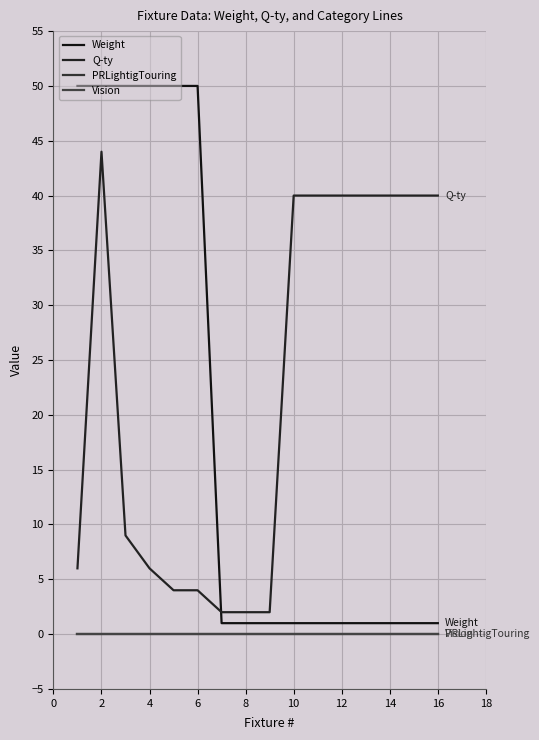

Does the chart have visible grid lines?

Yes